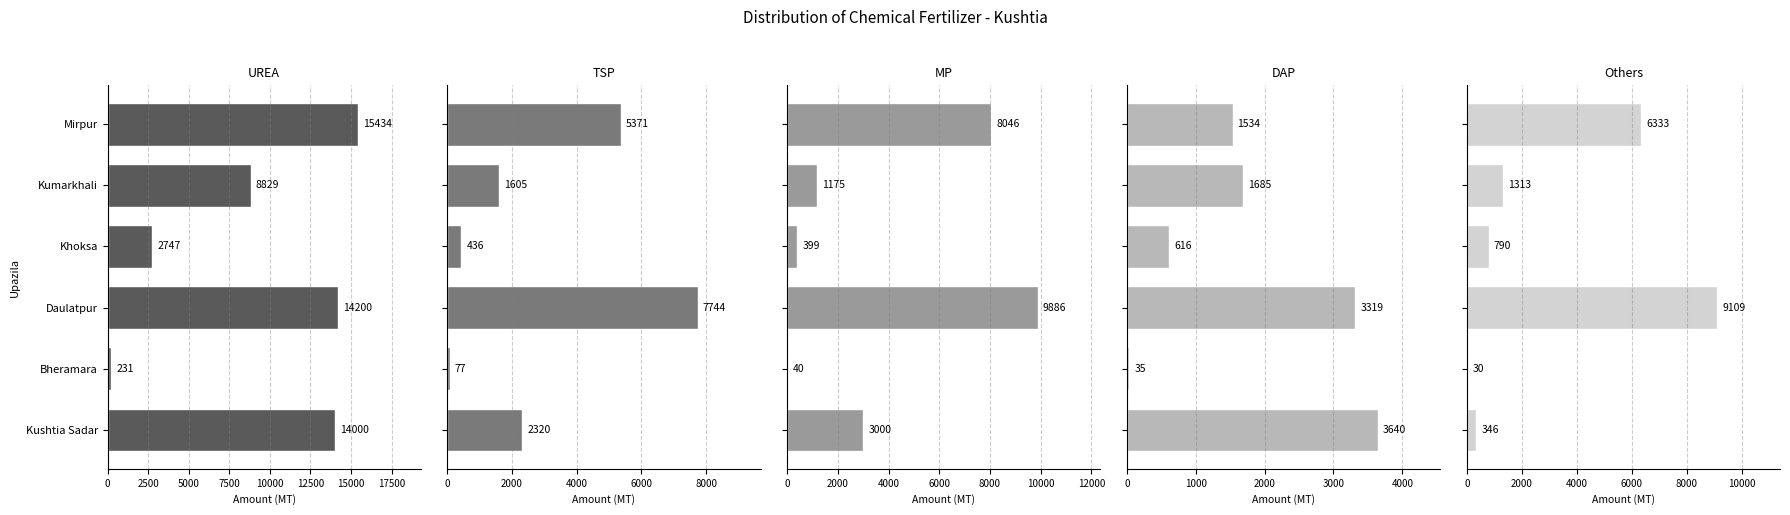

Is it true that MP equals 3744 at Daulatpur?

False